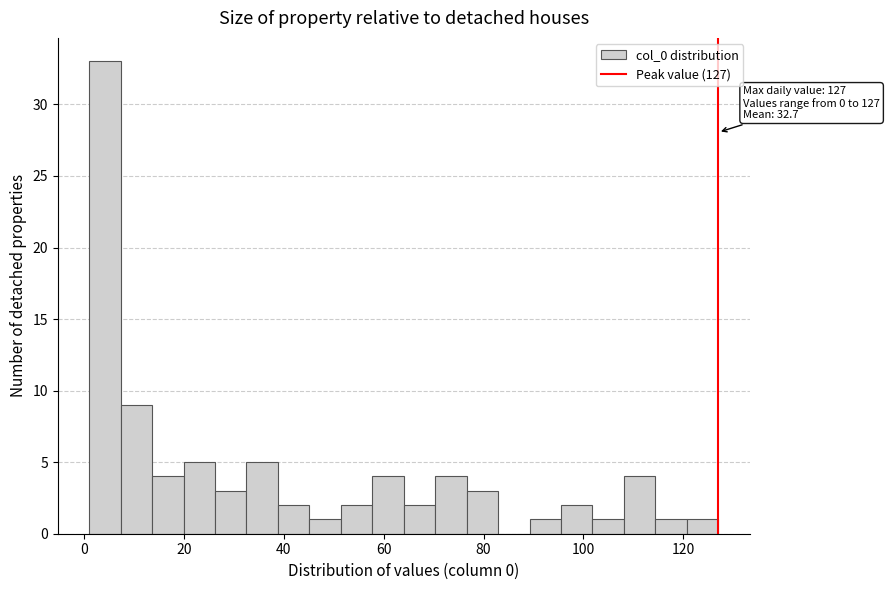

Around what value on the x-axis is the tallest bar? Give the approximate position of its centre, as read against the axis.

4